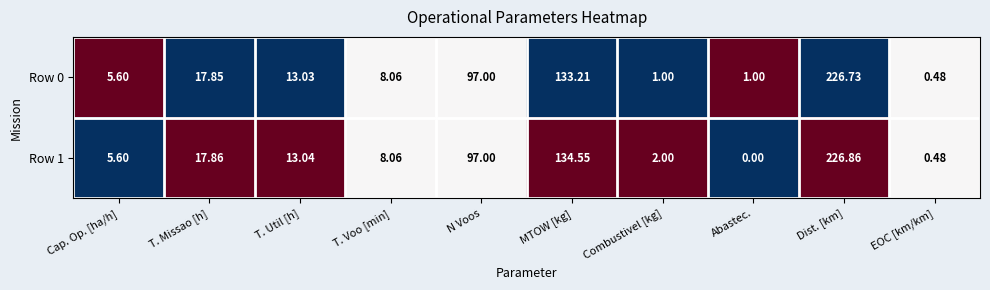

At which category does the chart reach its minimum across all series?

Abastec.